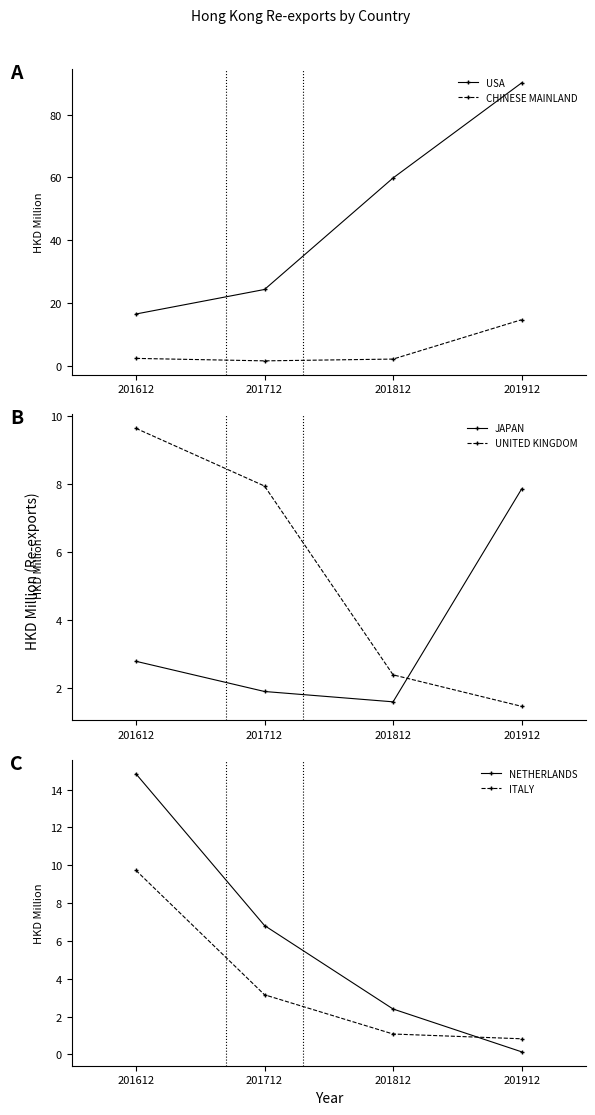

How many values in the NETHERLANDS series exceed 6?

2